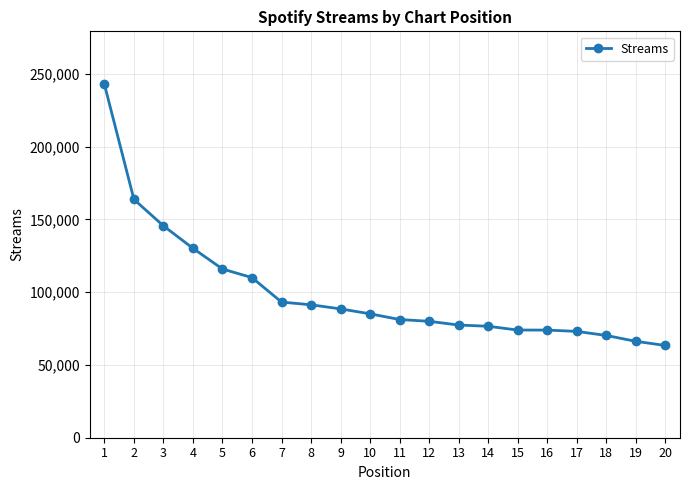

What is the value of the 7th point from the left?

93232